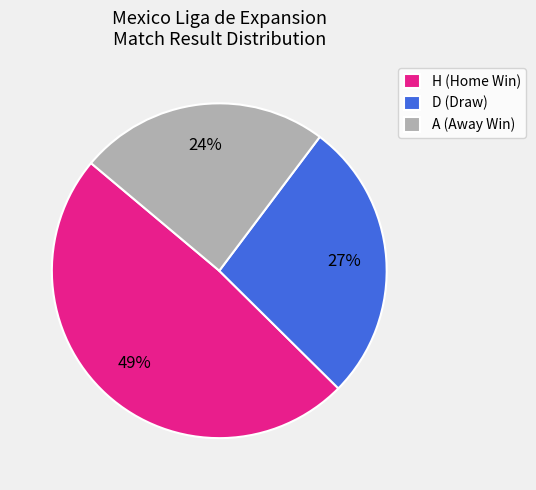

Does D represent more than half of the total?

No